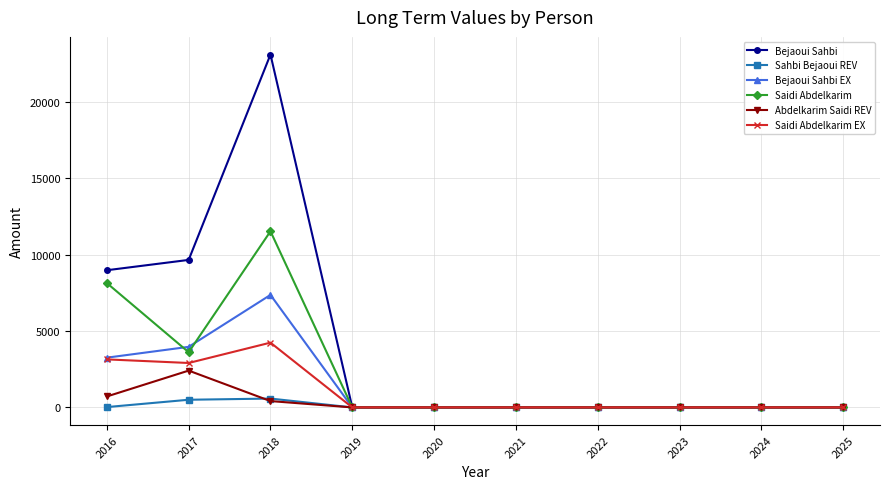

List the series in order of their peak value, lowest first.

Sahbi Bejaoui REV, Abdelkarim Saidi REV, Saidi Abdelkarim EX, Bejaoui Sahbi EX, Saidi Abdelkarim, Bejaoui Sahbi